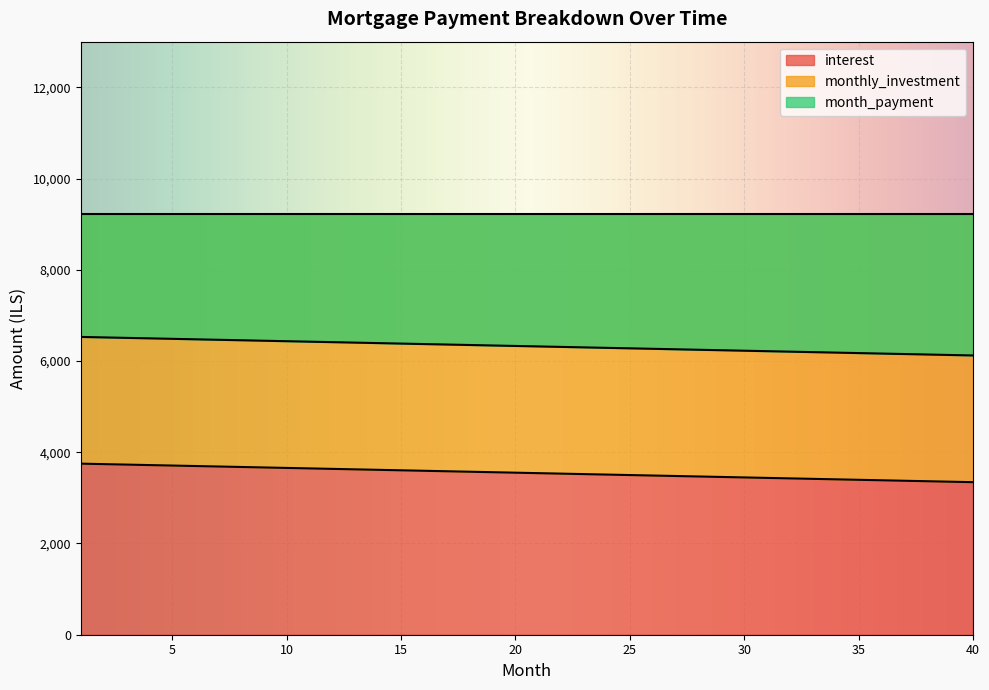

At which label is monthly_investment closest to 6324?

21